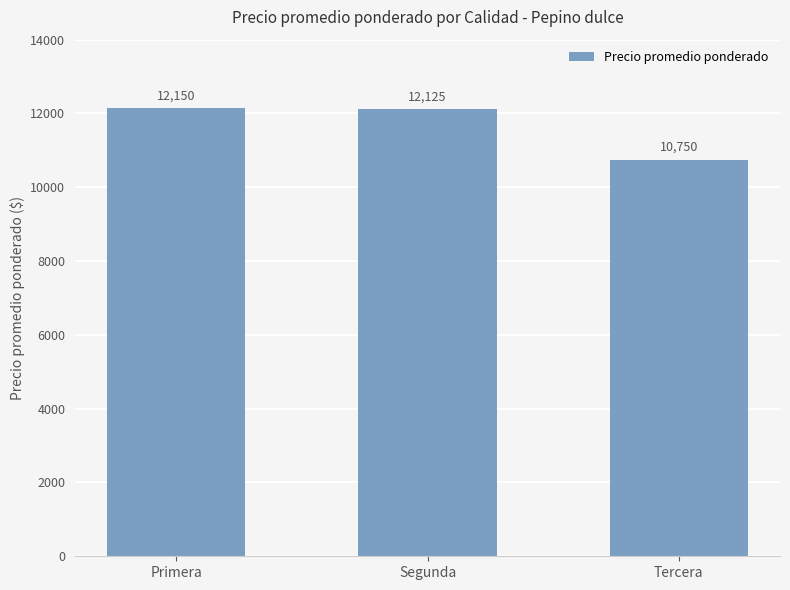

What is the ratio of the value at Tercera to the value at Primera?

0.9